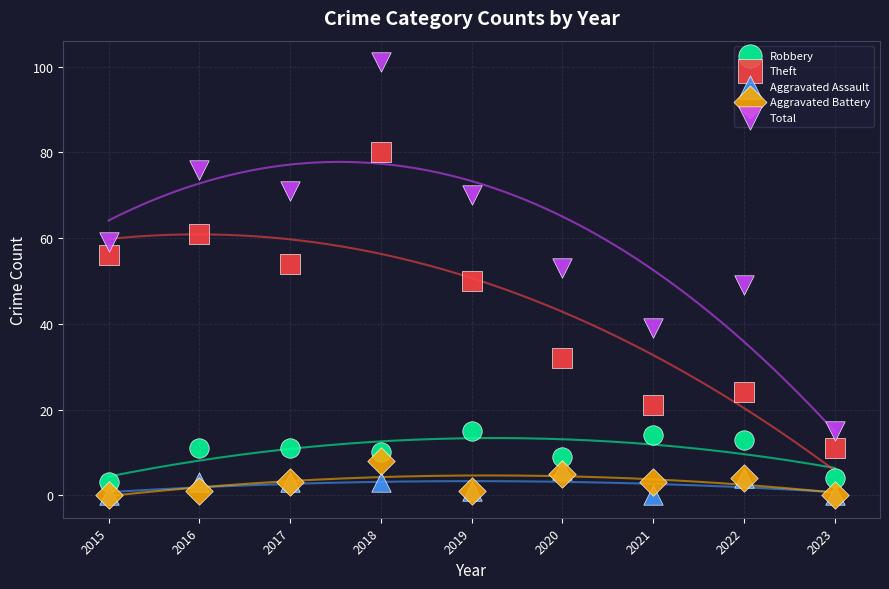

Which series contains the highest Y value?

Total